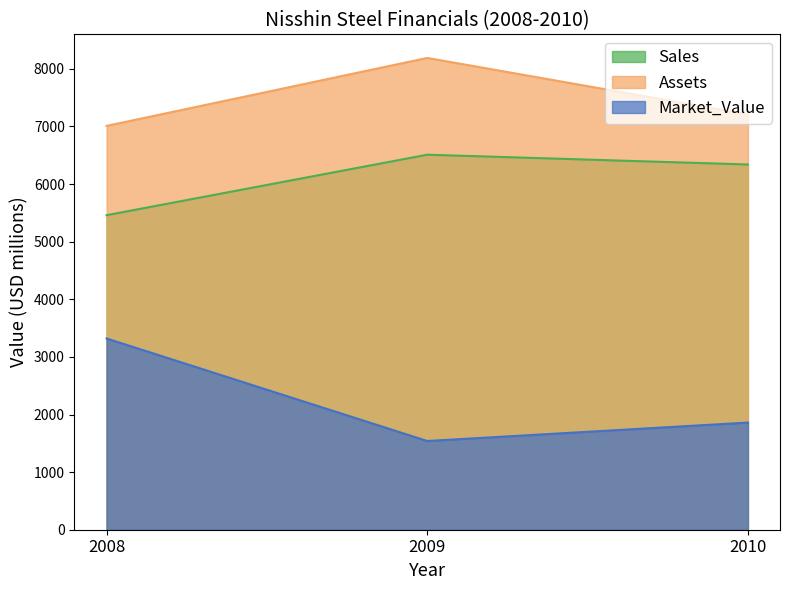

What is the total value across all series at 2010?

15410